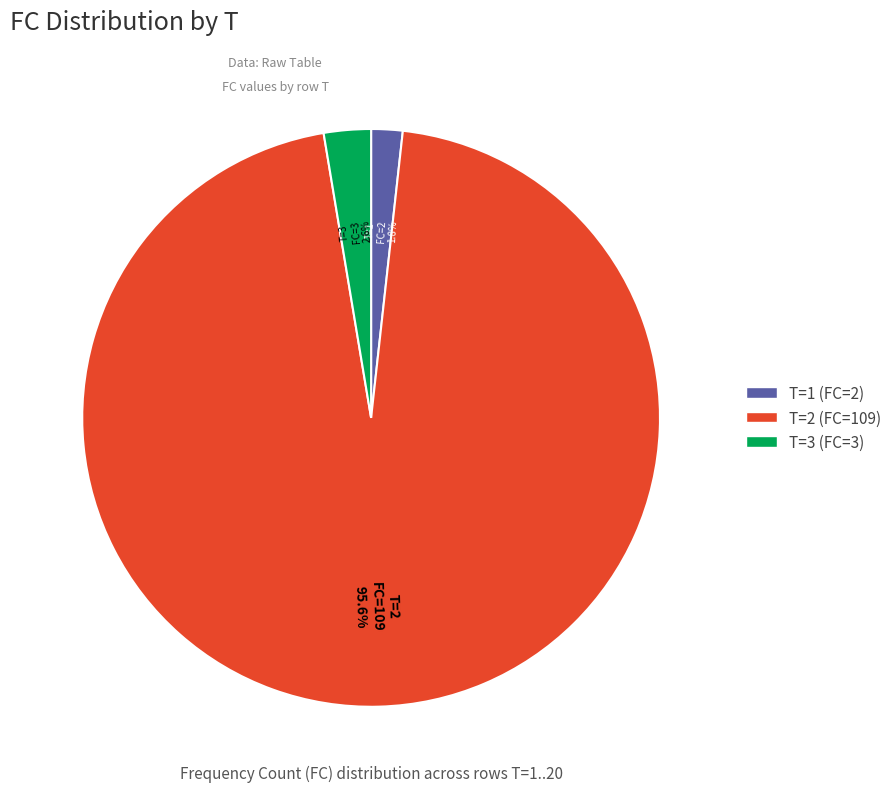

How many slices are in this pie chart?

3